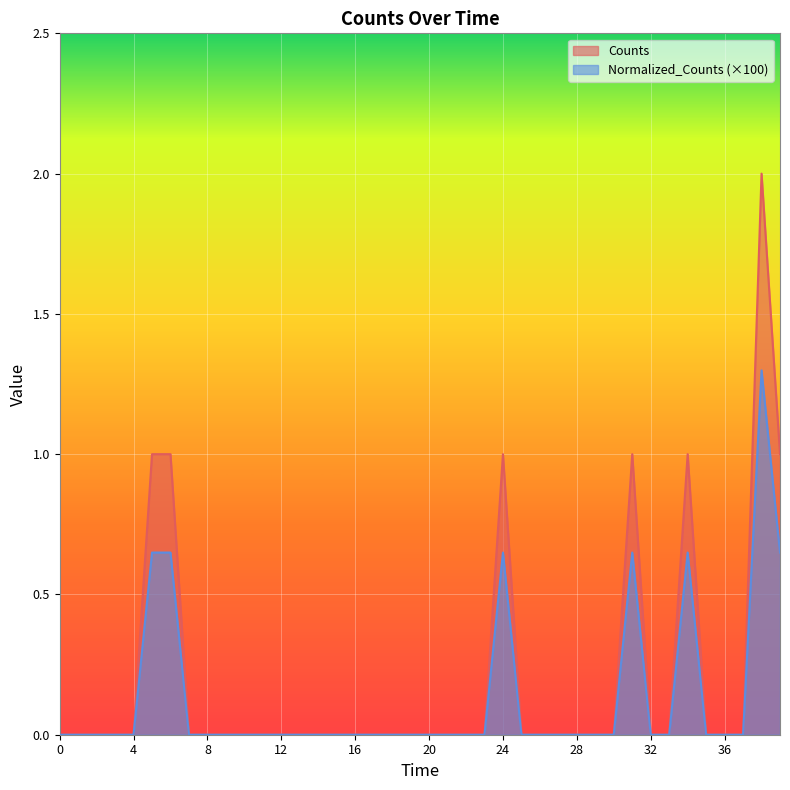

Reading left to right, what are all the values shown in this chart?

Counts: 0.0	0.0	0.0	0.0	0.0	1.0	1.0	0.0	0.0	0.0	0.0	0.0	0.0	0.0	0.0	0.0	0.0	0.0	0.0	0.0	0.0	0.0	0.0	0.0	1.0	0.0	0.0	0.0	0.0	0.0	0.0	1.0	0.0	0.0	1.0	0.0	0.0	0.0	2.0	1.0
Normalized_Counts: 0.0	0.0	0.0	0.0	0.0	0.6	0.6	0.0	0.0	0.0	0.0	0.0	0.0	0.0	0.0	0.0	0.0	0.0	0.0	0.0	0.0	0.0	0.0	0.0	0.6	0.0	0.0	0.0	0.0	0.0	0.0	0.6	0.0	0.0	0.6	0.0	0.0	0.0	1.3	0.6